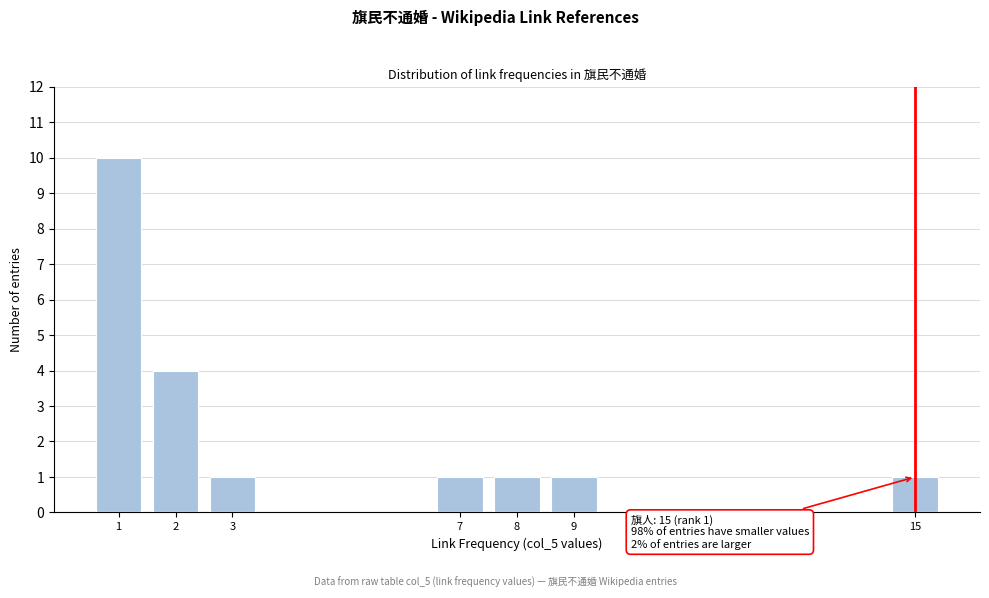

Reading left to right, what are all the values shown in this chart?

10	4	1	1	1	1	1